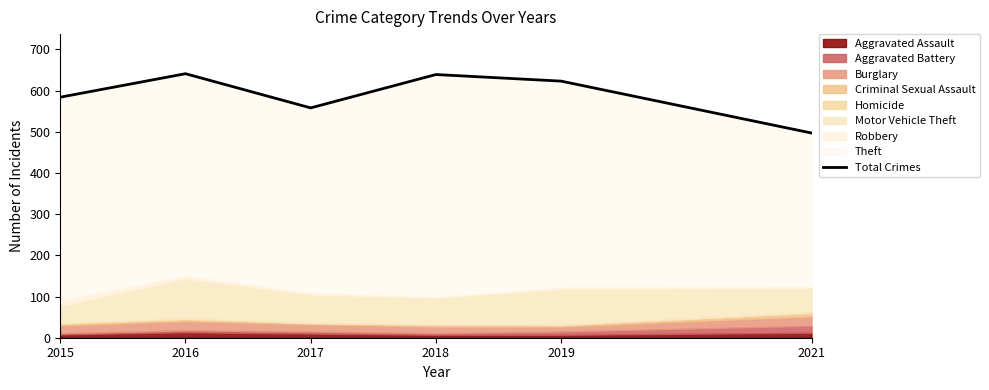

How many lines are shown in the chart?

1